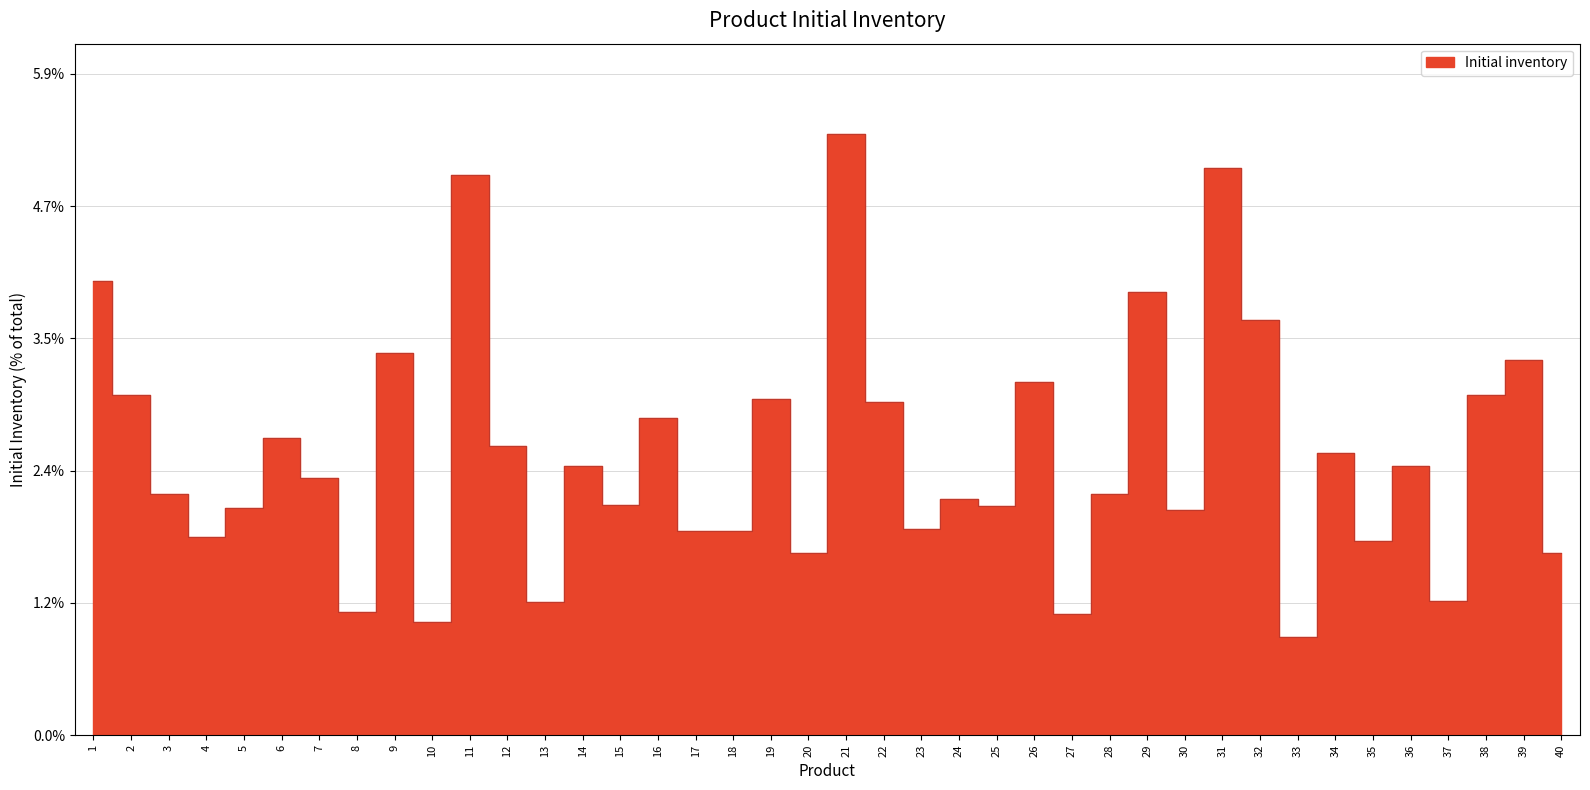

Where is the first local maximum?

6